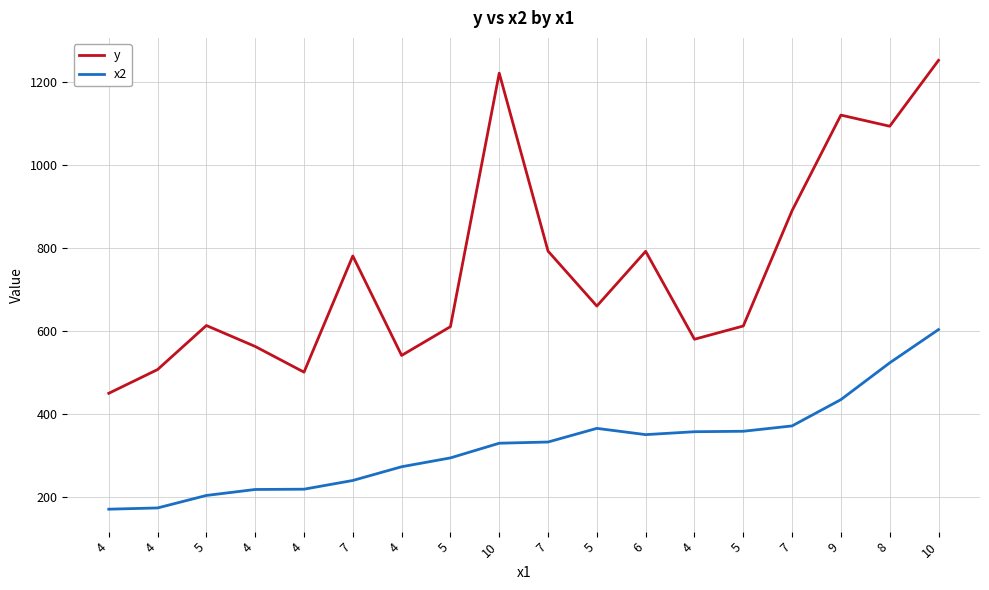

What is the spread (max minus min) of values at 5?

409.6